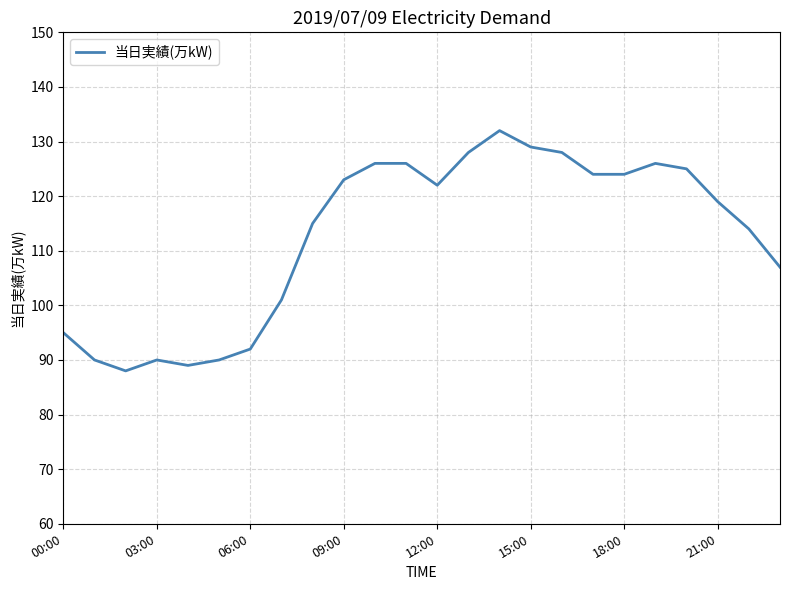

What is the difference between the maximum and minimum values?

44